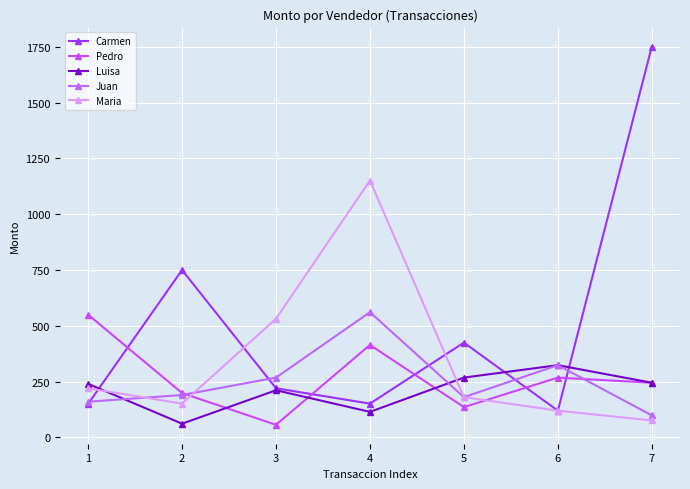

What is the average value of the Luisa series?

209.1